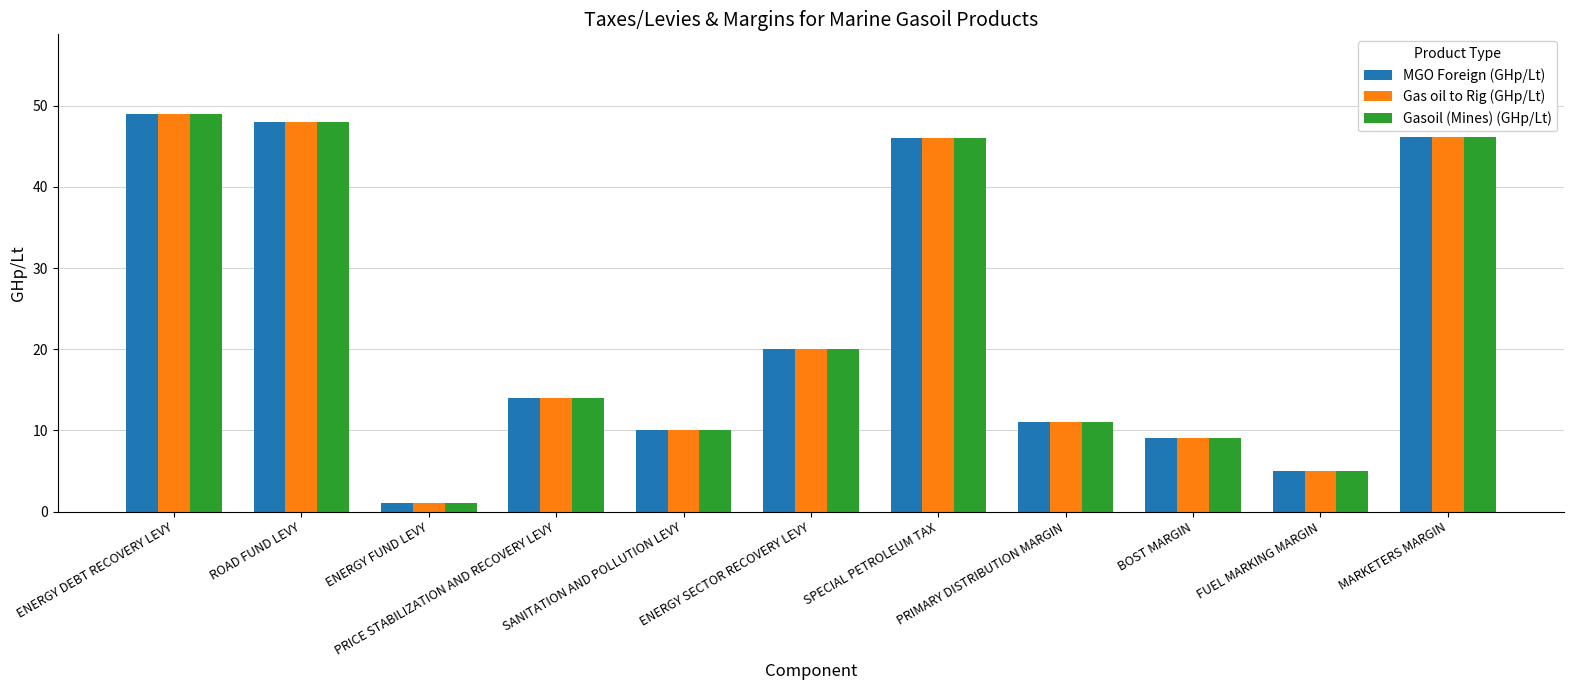

What are all the series names shown in the legend?

MGO Foreign (GHp/Lt), Gas oil to Rig (GHp/Lt), Gasoil (Mines) (GHp/Lt)